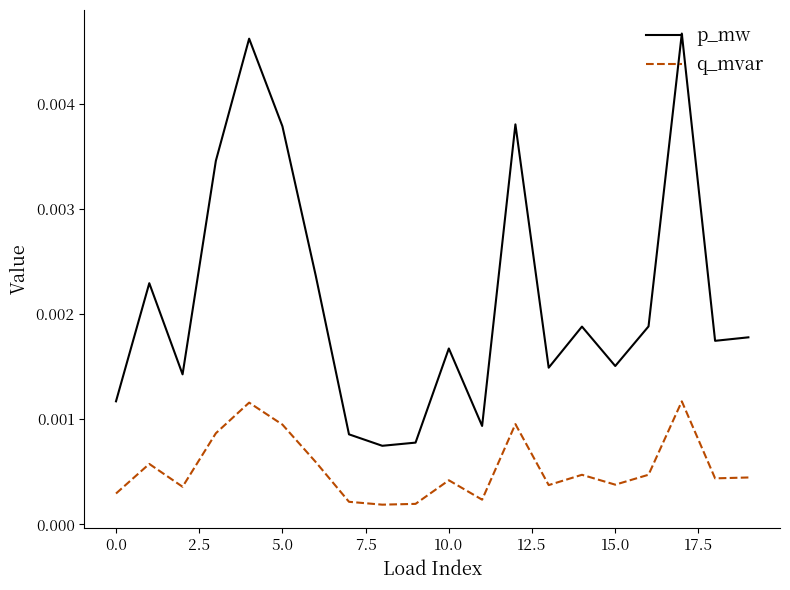

List the series in order of their overall mean, highest first.

p_mw, q_mvar